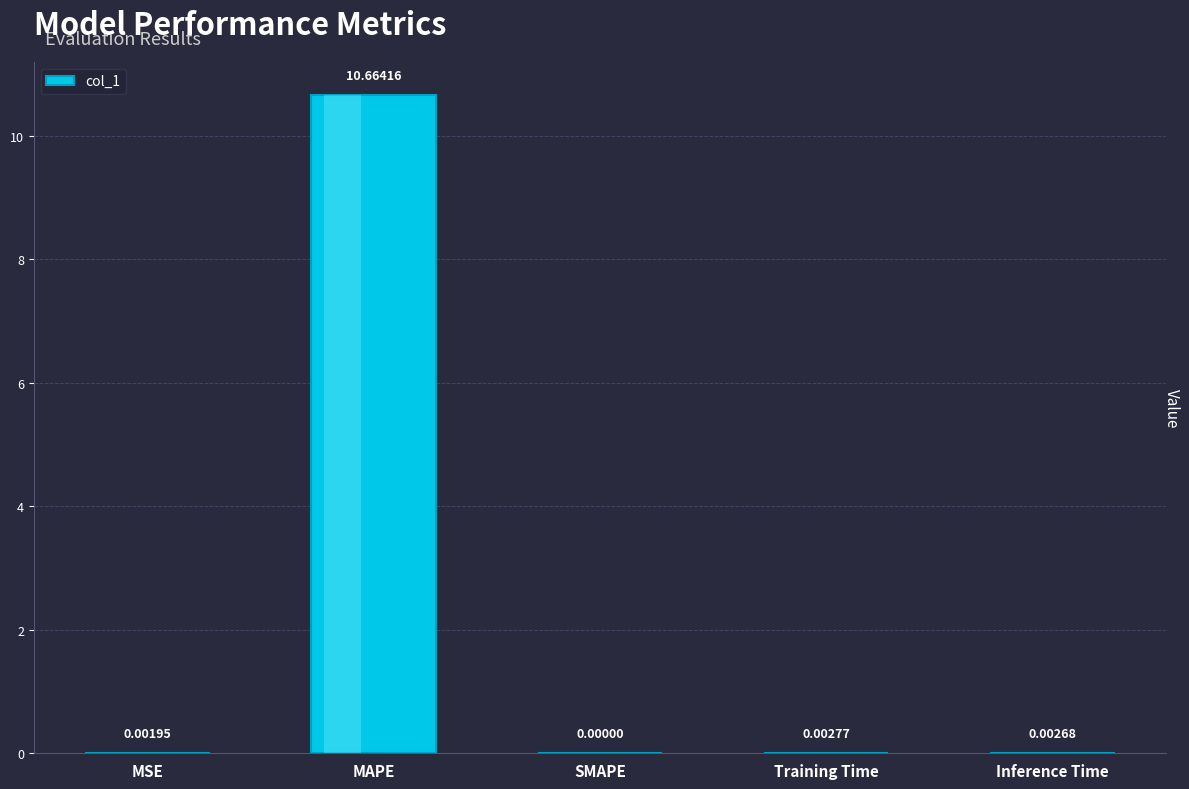

What is the change in value from MAPE to Inference Time?

-10.7